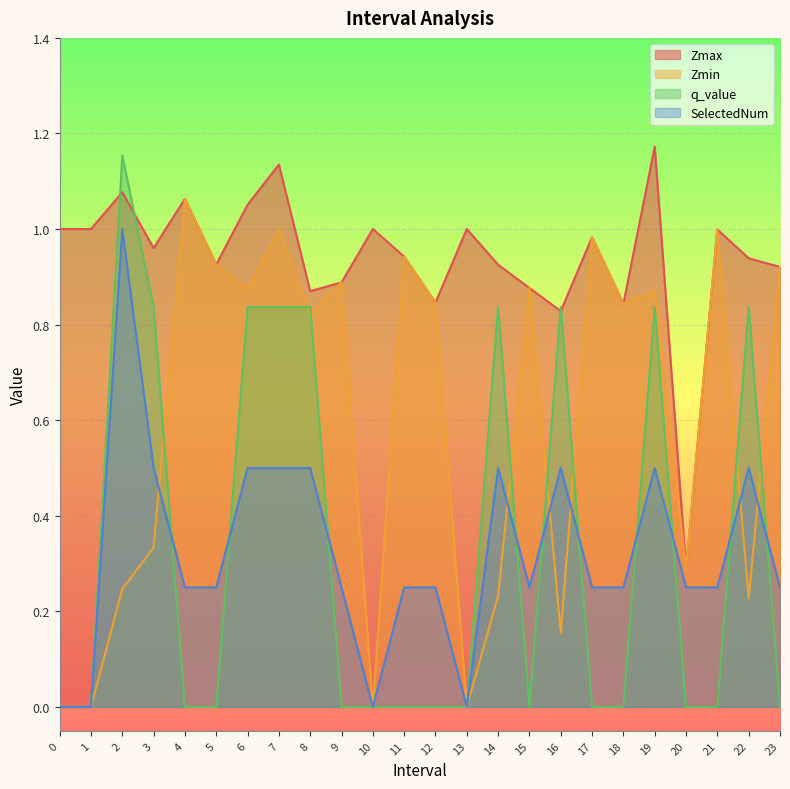

What is the sum of the q_value values at 18.0 and 14.0?

0.8